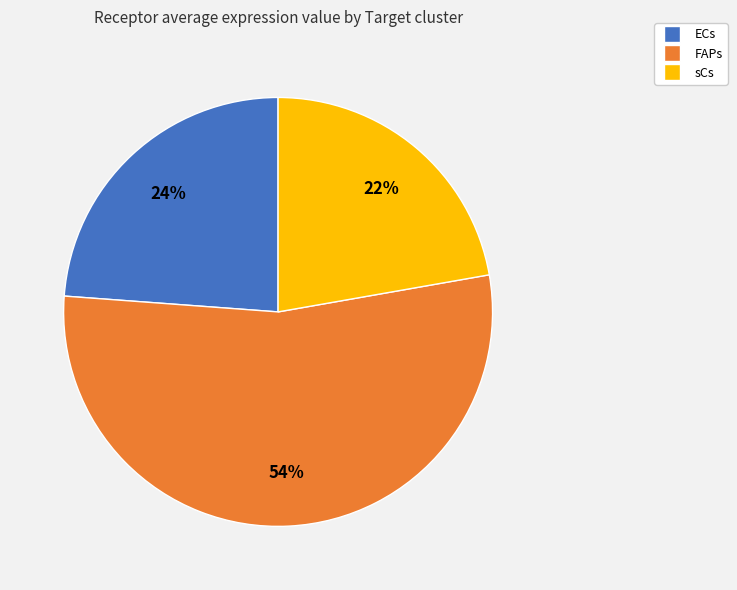

Rank the categories by value from highest to lowest.

FAPs, ECs, sCs